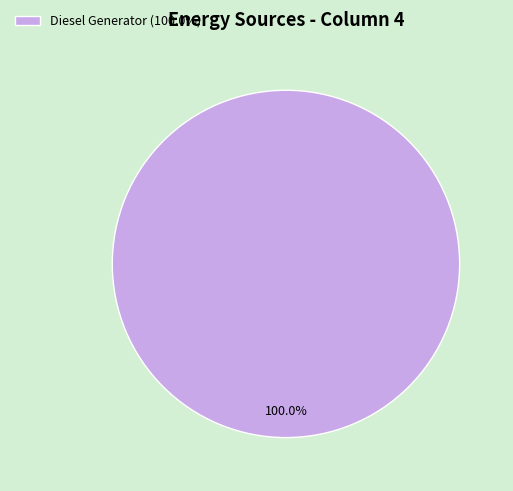

Rank the categories by value from highest to lowest.

Diesel Generator (100.0%)